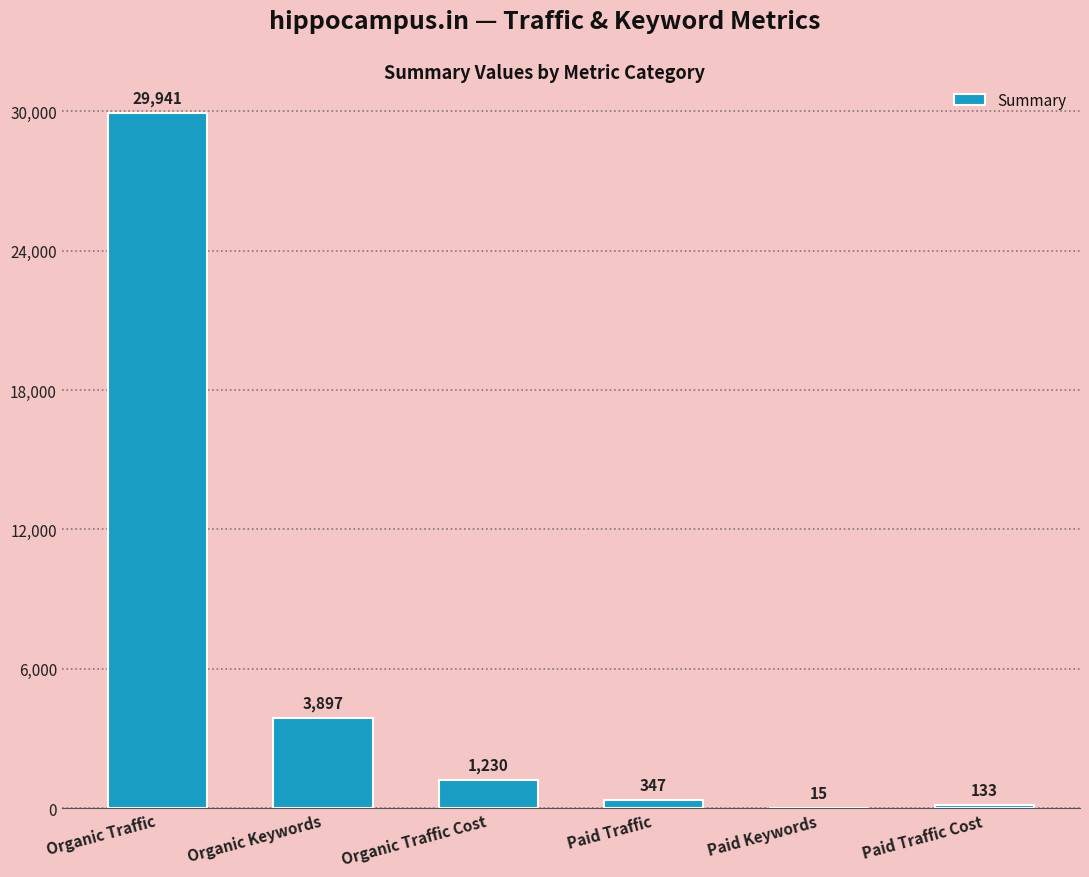

Between Paid Traffic Cost and Organic Keywords, which is larger?

Organic Keywords